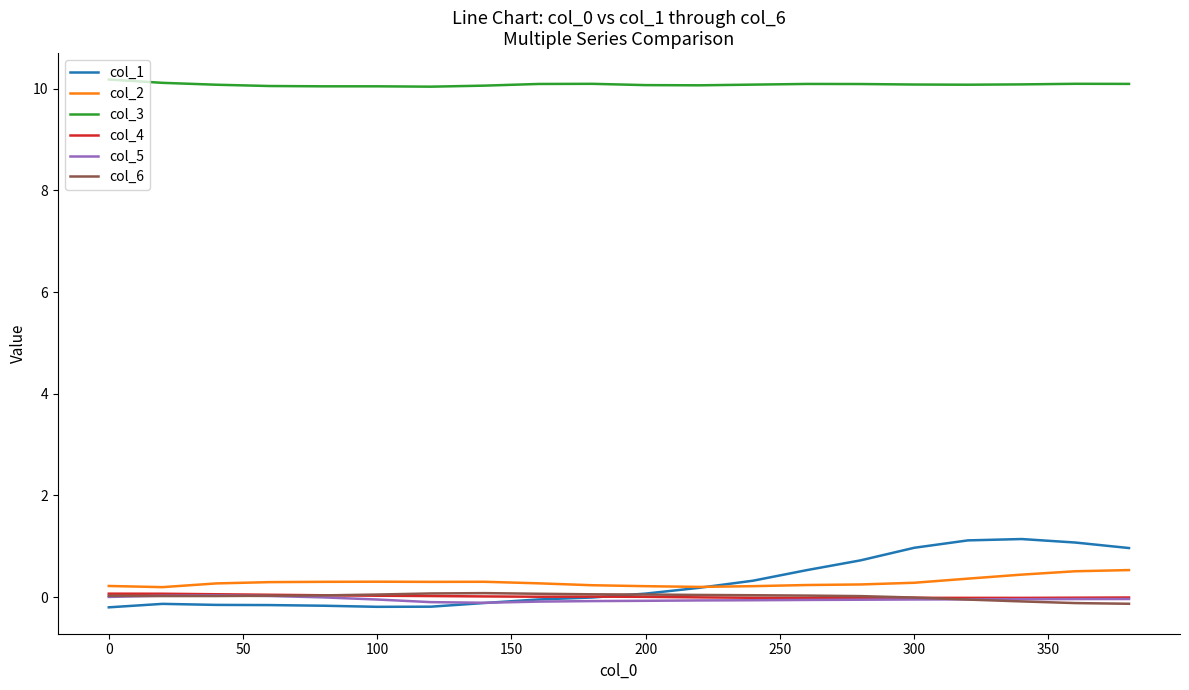

Which series has the widest spread of values?

col_1